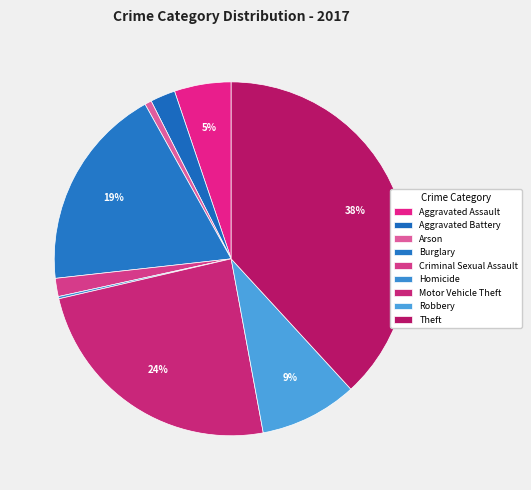

Is it true that Theft is 38% of the pie?

True